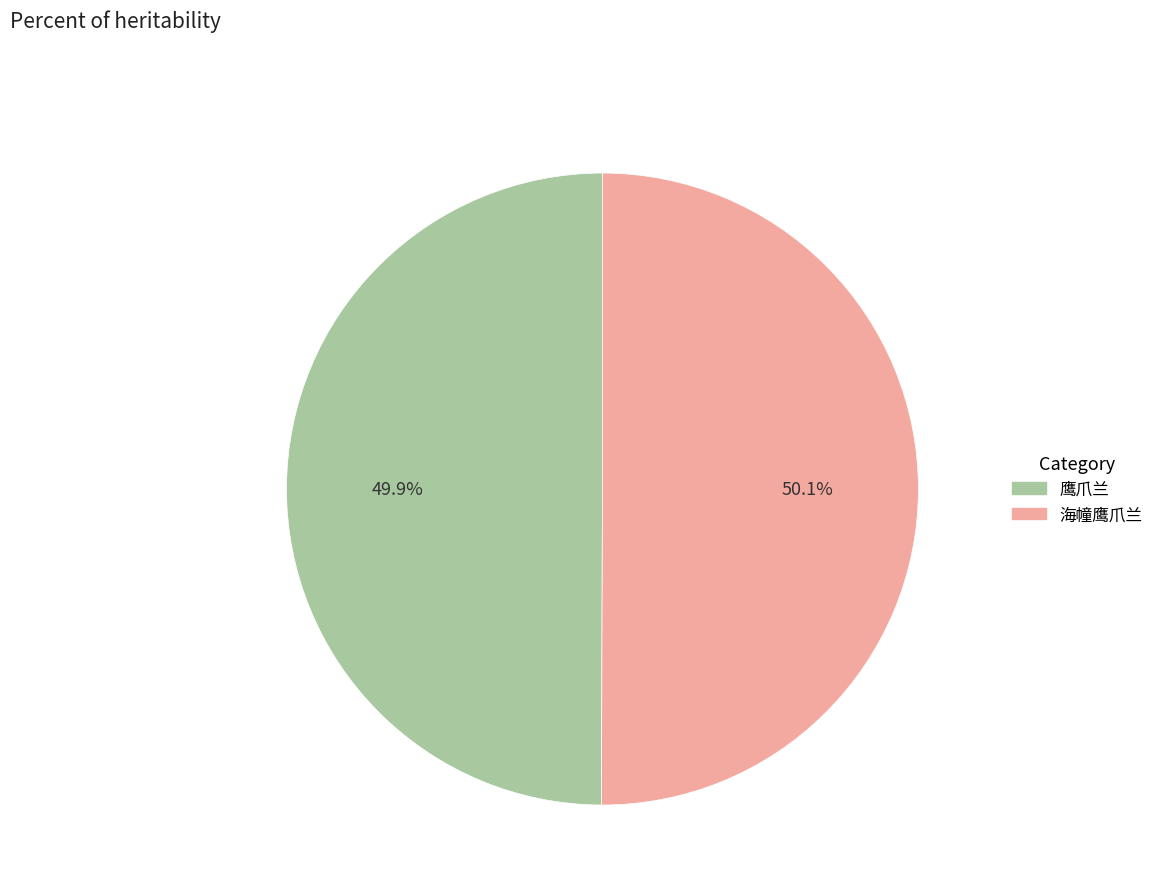

Does any single category account for the majority?

Yes